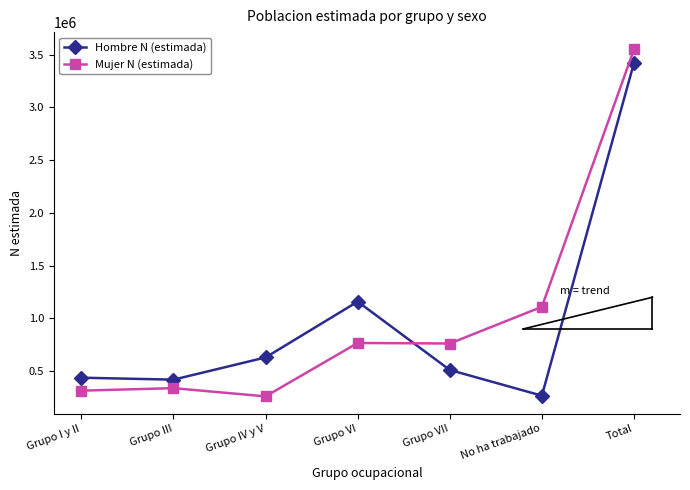

What is the difference between the maximum and minimum values in the Hombre N (estimada) series?

3155028